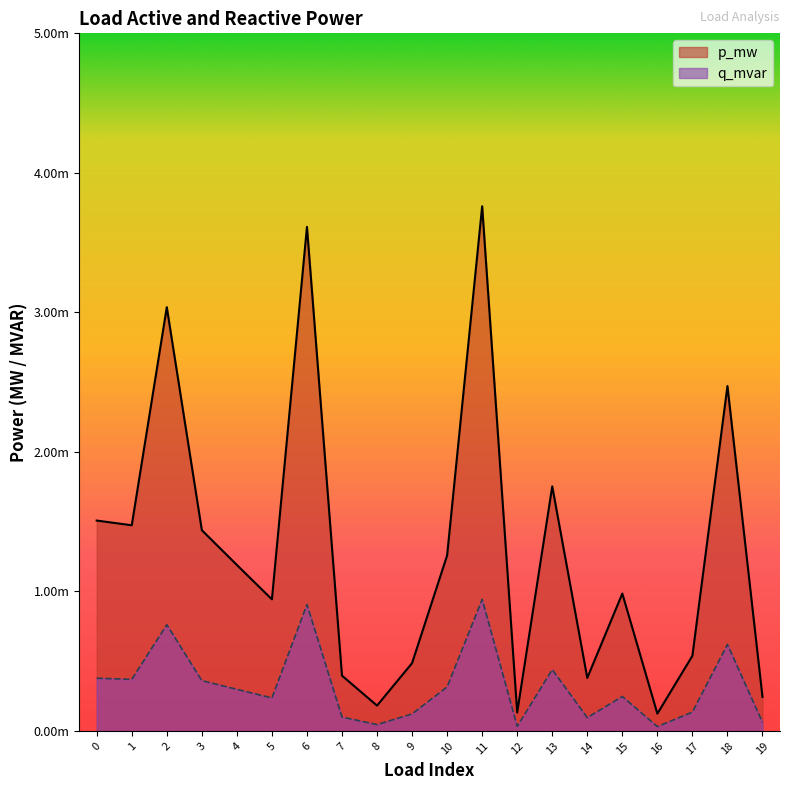

Where is the first local maximum for q_mvar?

2